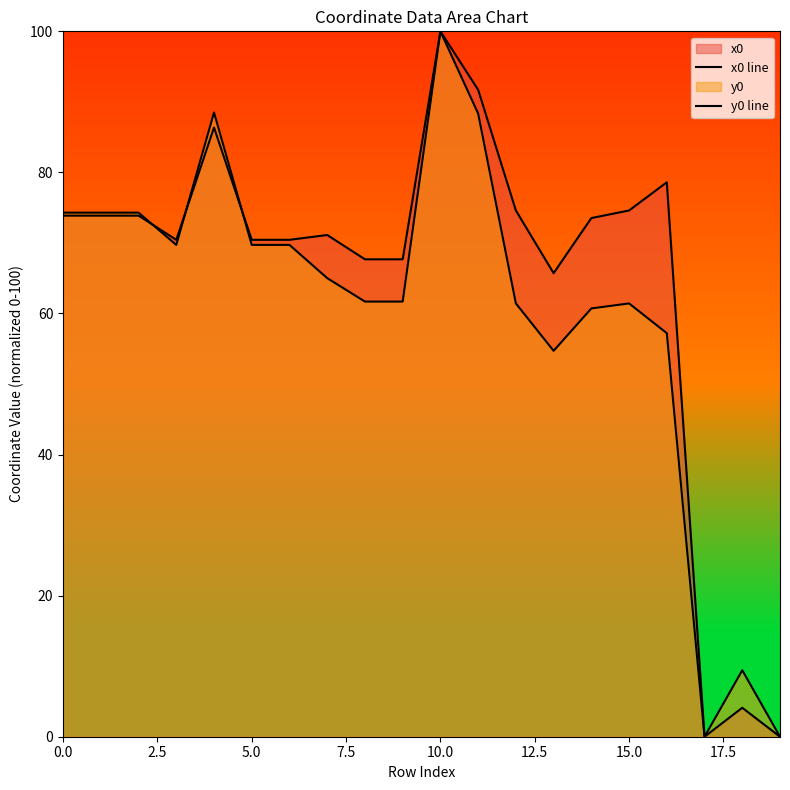

How many lines are shown in the chart?

2